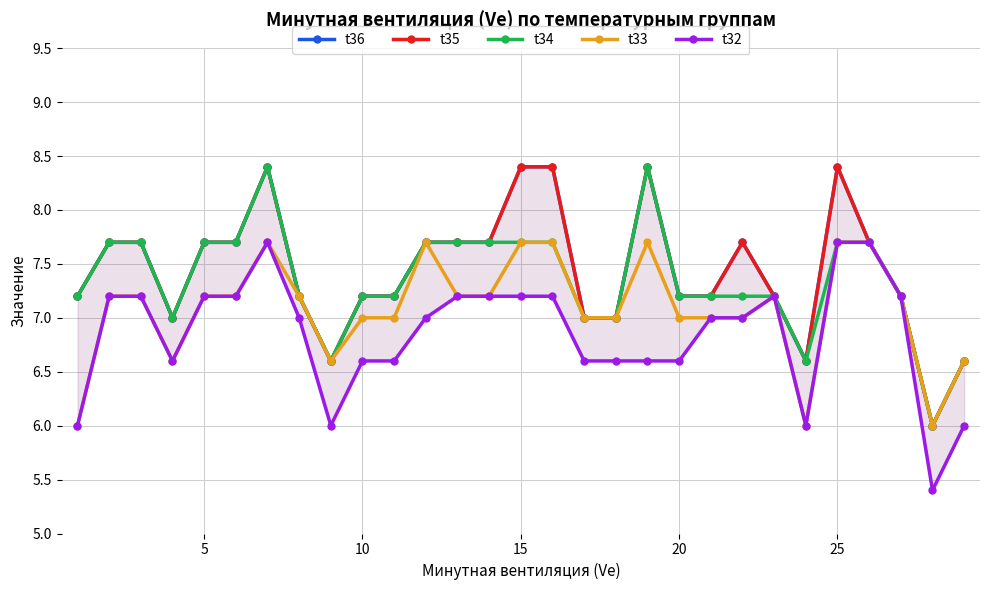

What is the highest value of the t34 series?

8.4